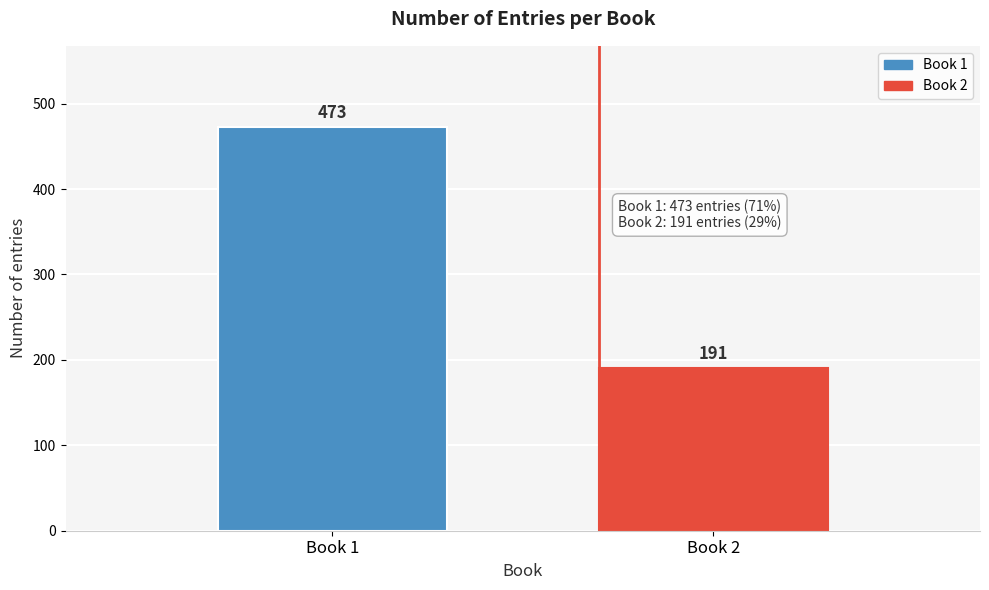

Reading left to right, transcribe all the data shown in this chart.

473	191